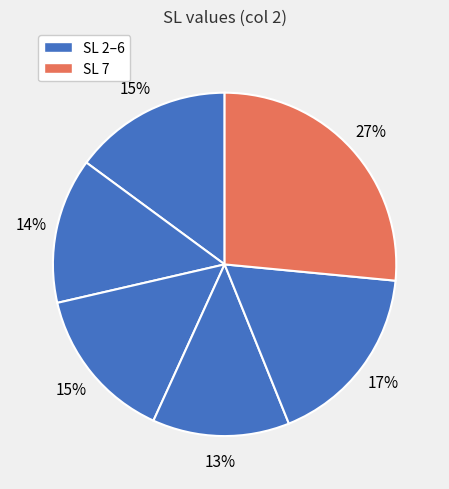

How many slices are in this pie chart?

6